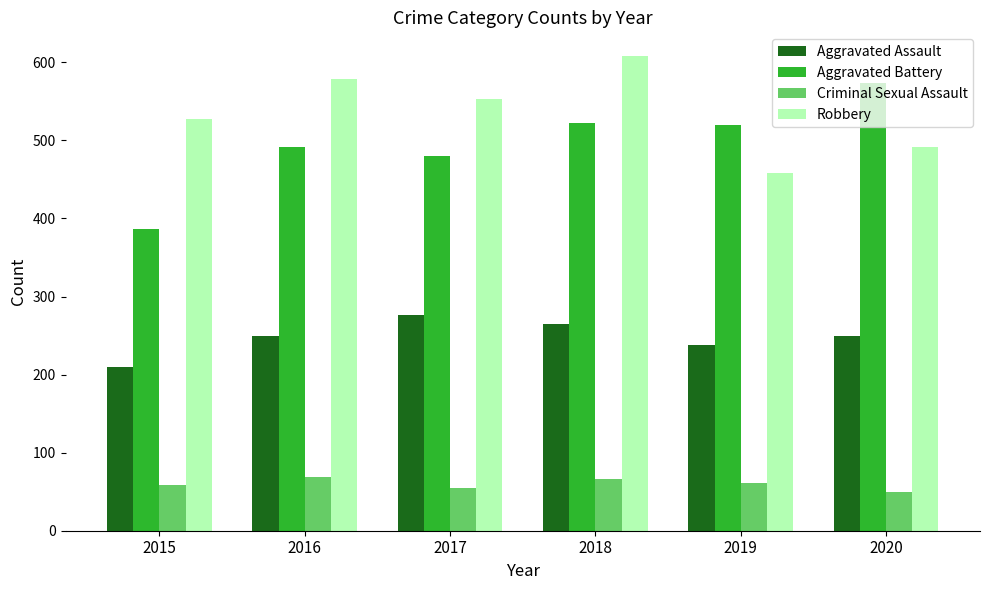

Which series changed the most between 2018 and 2020?

Robbery